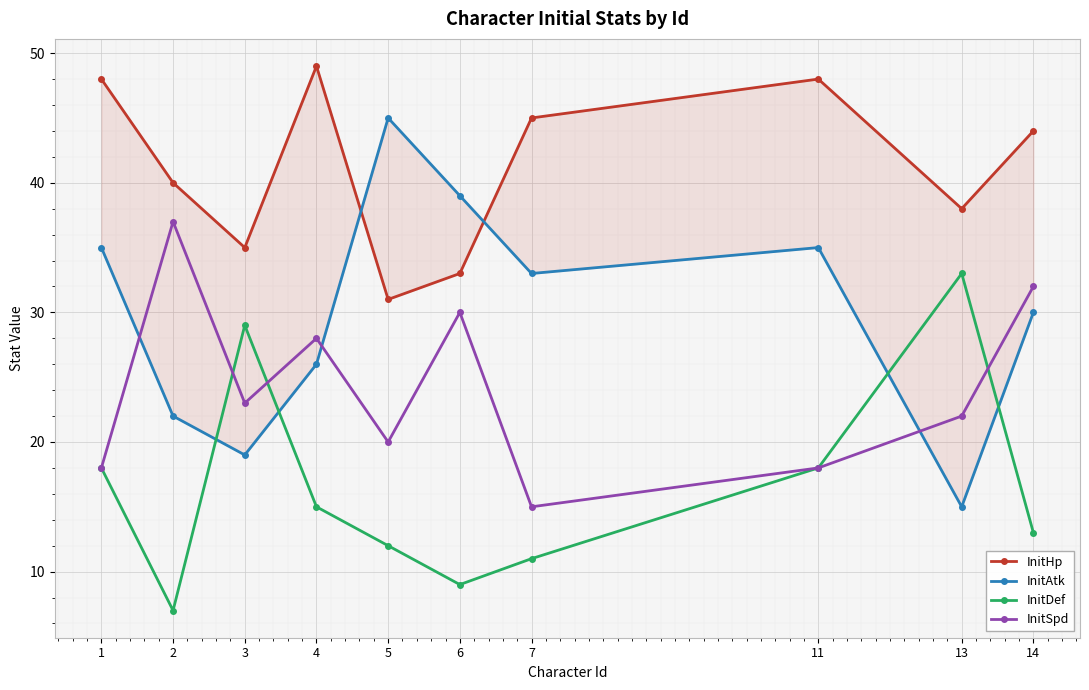

Rank the series by their average value, from lowest to highest.

InitDef, InitSpd, InitAtk, InitHp